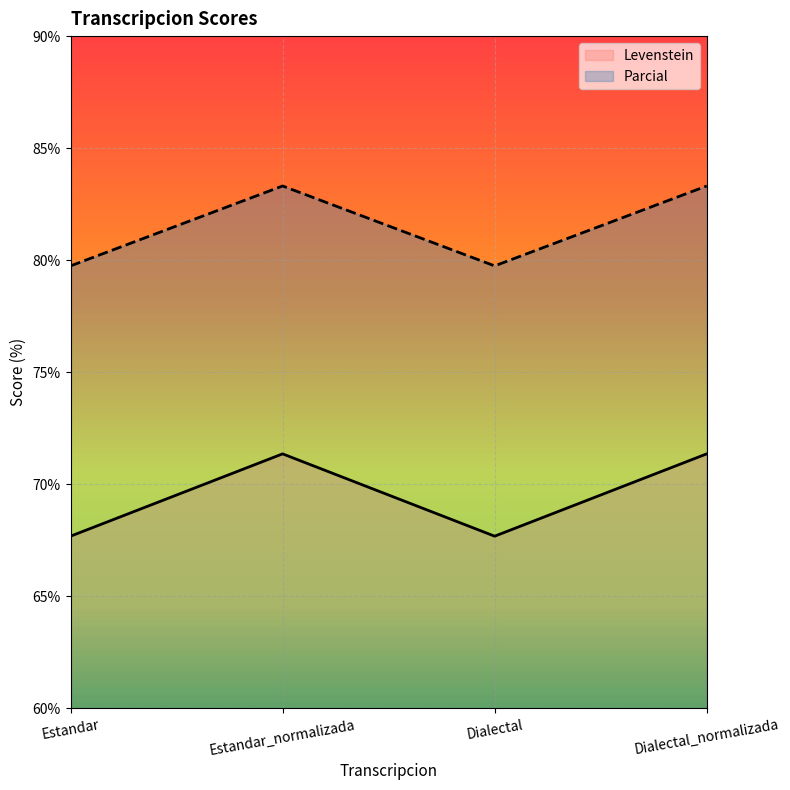

At which category does Parcial reach its first local peak?

Estandar_normalizada